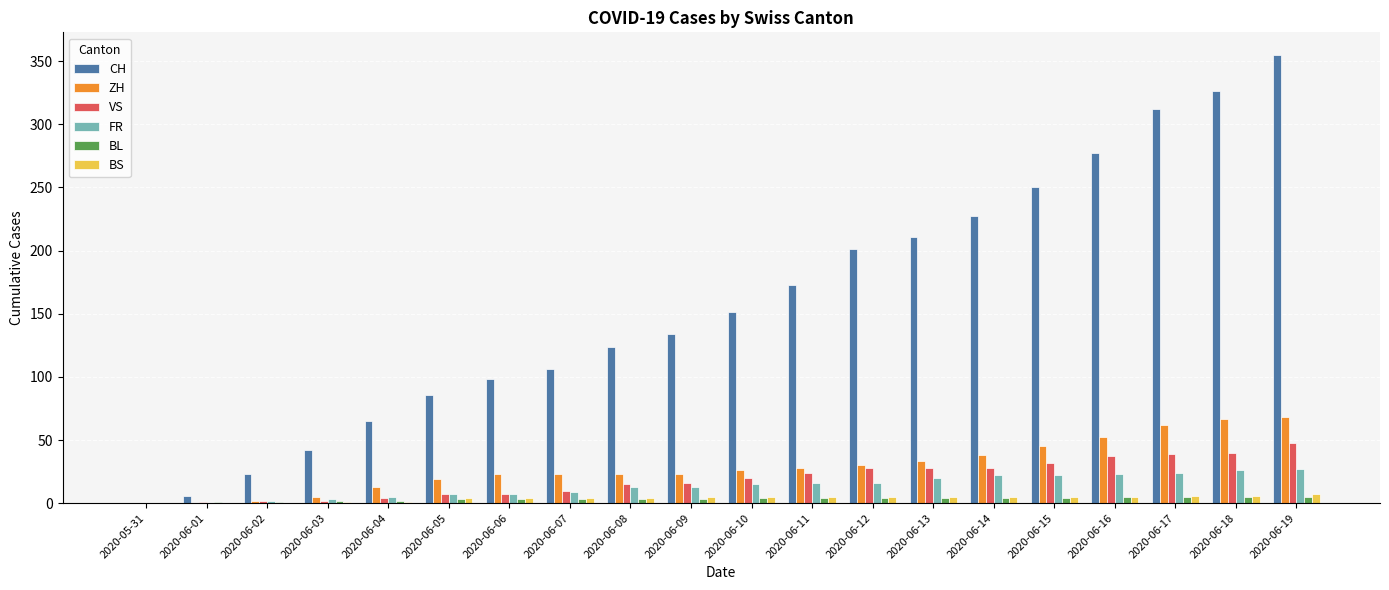

True or false: BS has a value of 7 at 2020-06-19.

True